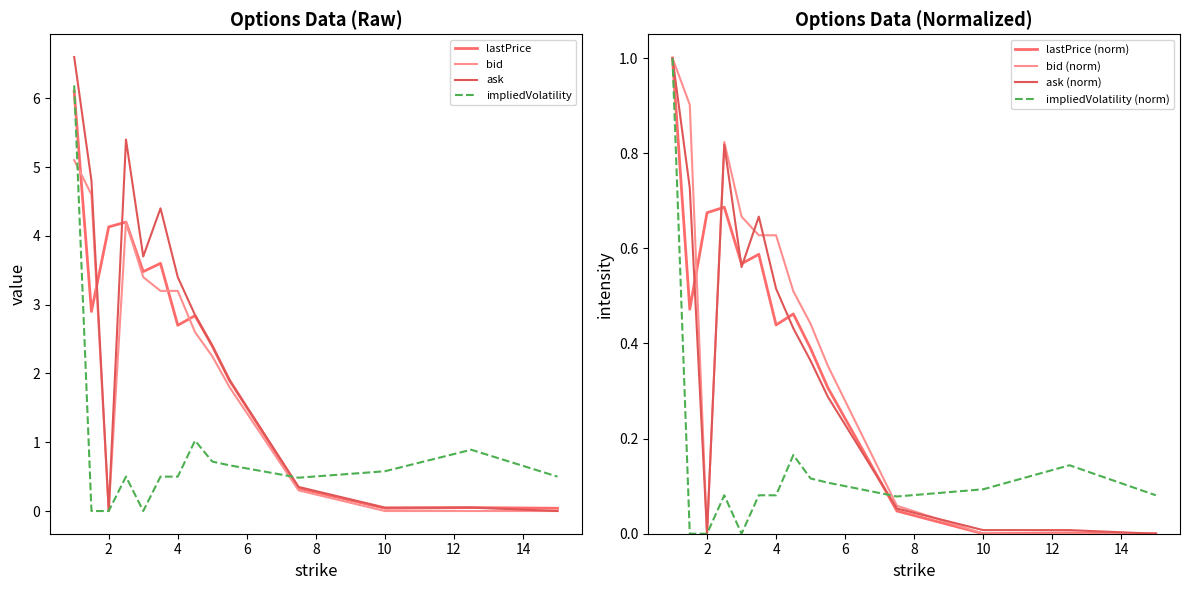

The value of bid at 7.5 is 0.3. True or false?

True